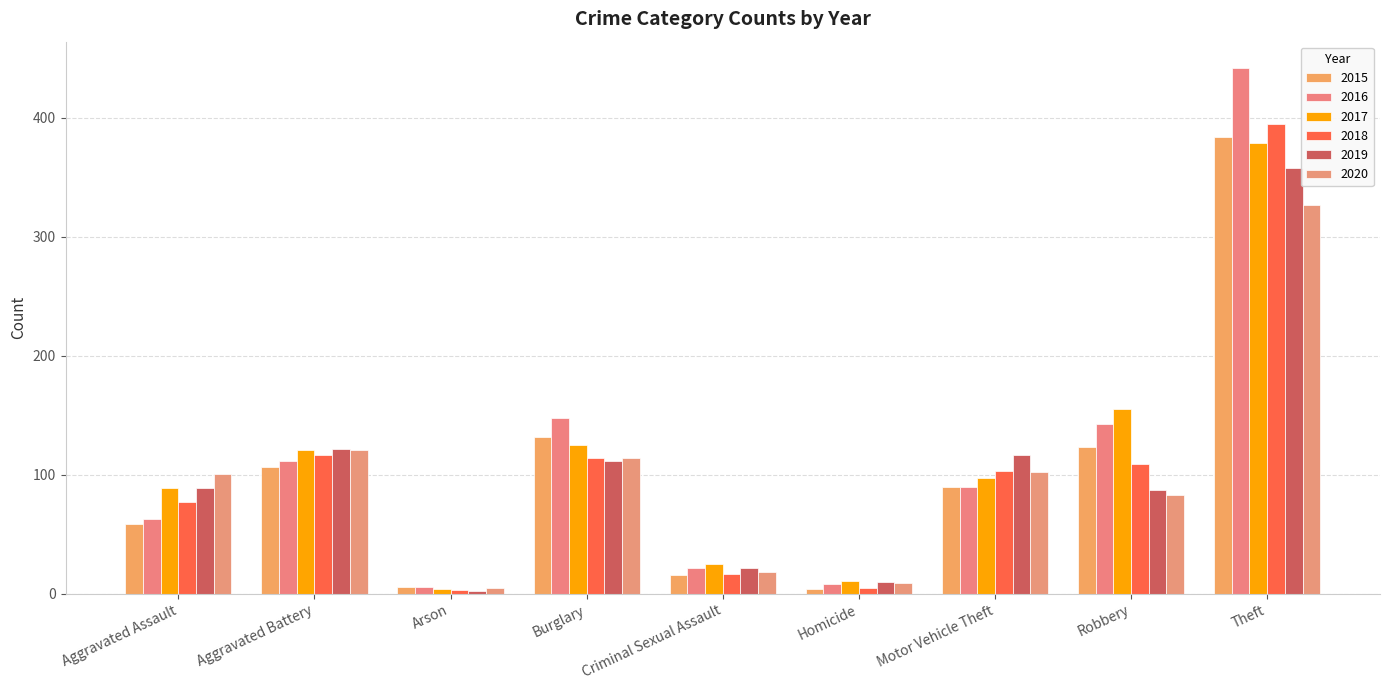

What is the difference between the highest and lowest values at Aggravated Assault?

42